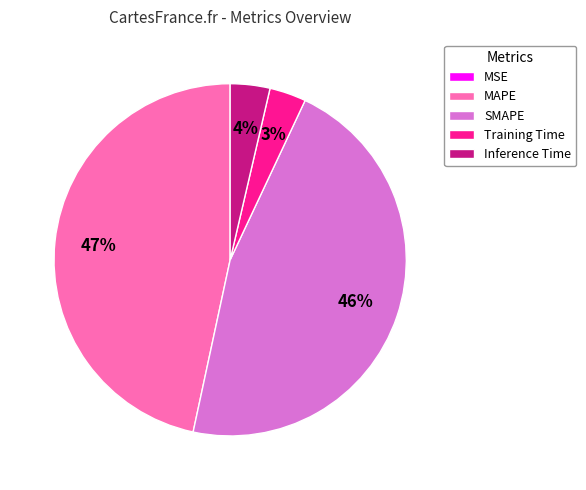

To the nearest percent, what is the difference between the largest and smallest slice percentages?

47%